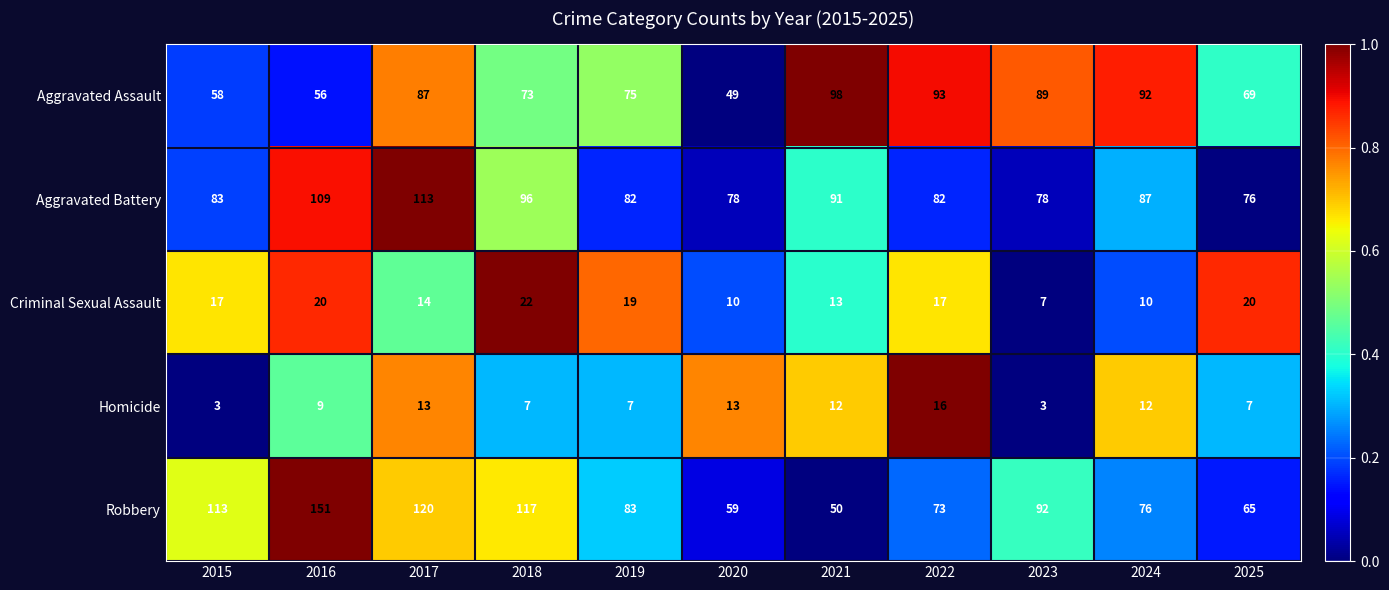

Which series has the largest range (max minus min)?

Robbery